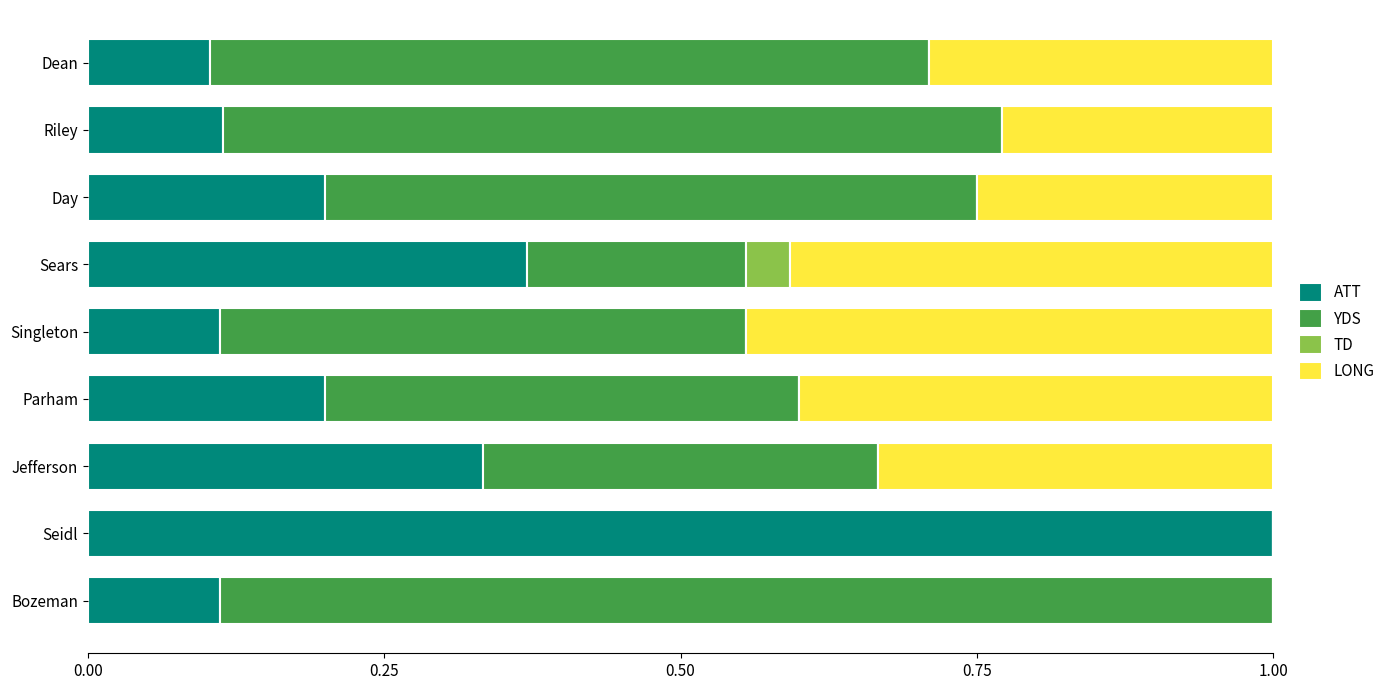

What is the total value across all series at Jefferson?

1.0